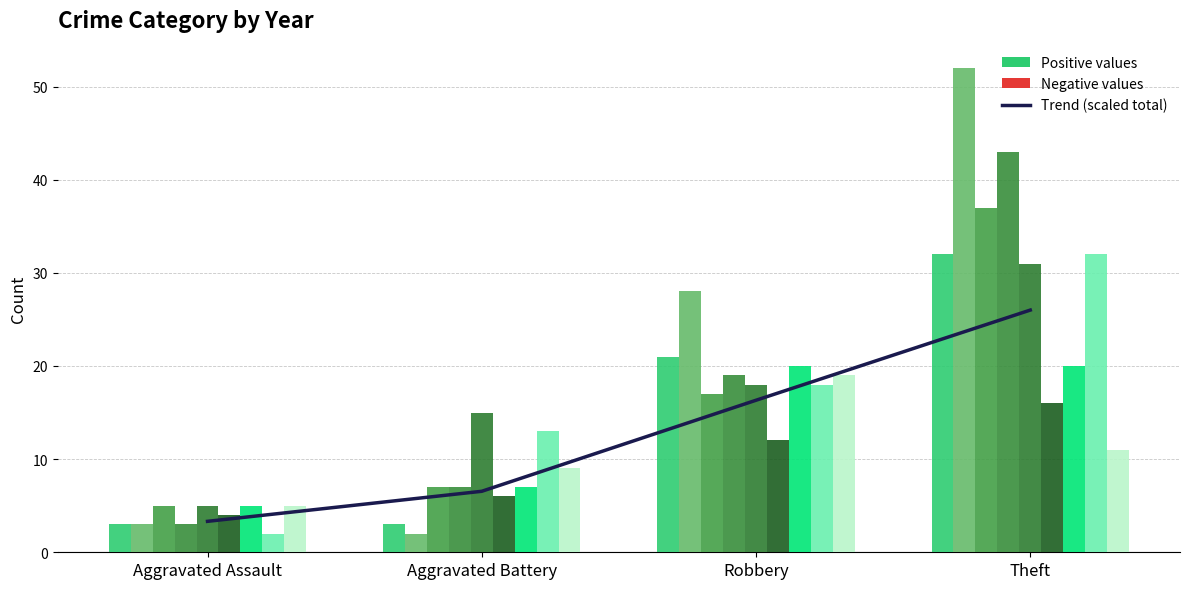

The value at Robbery is 16.3. True or false?

True